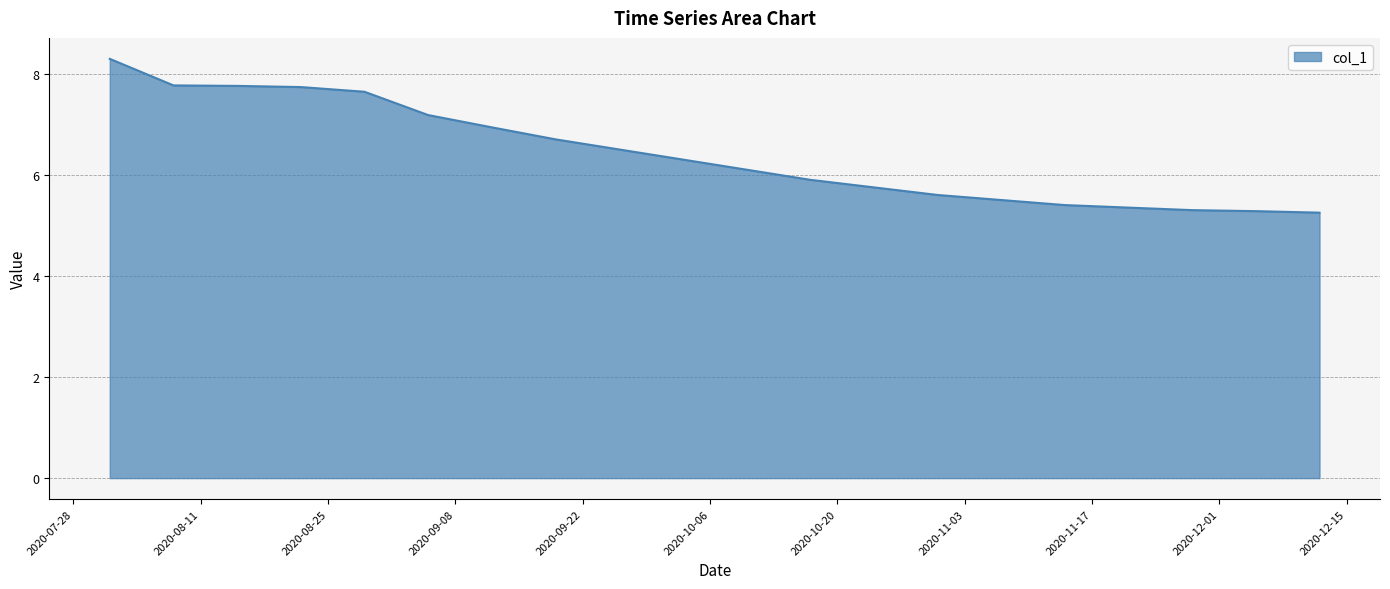

Count the number of categories in the chart.

20